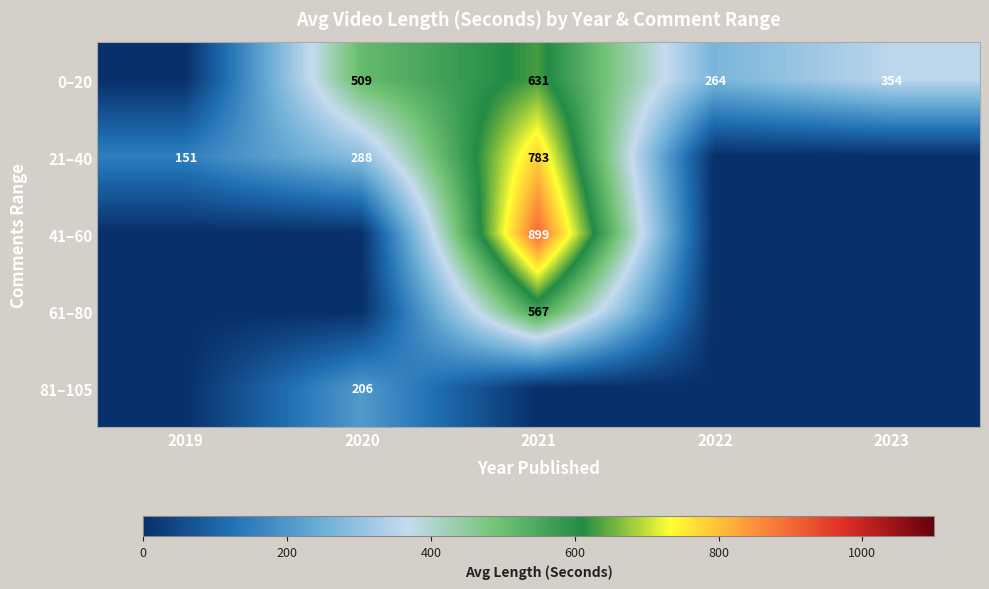

True or false: 21–40 has a value of 226.0 at 2019.

False